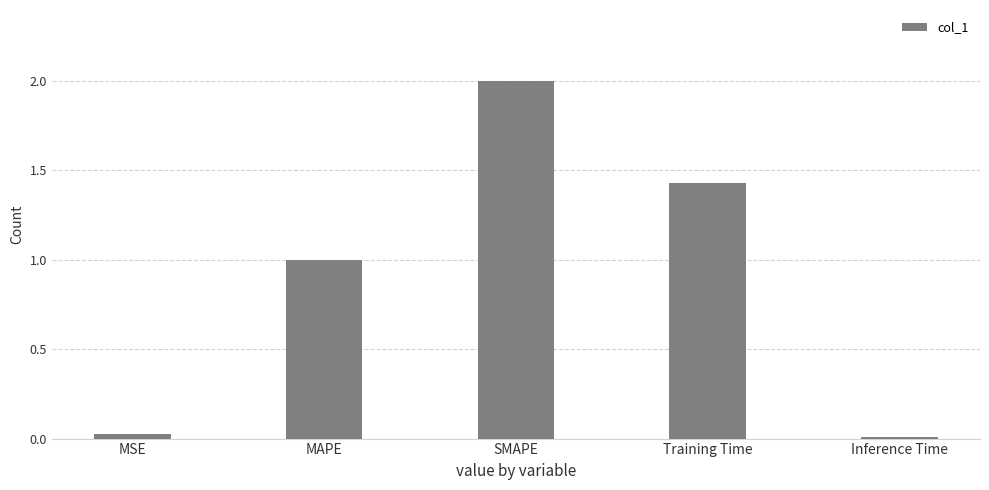

What is the label of the 2nd bar from the left?

MAPE